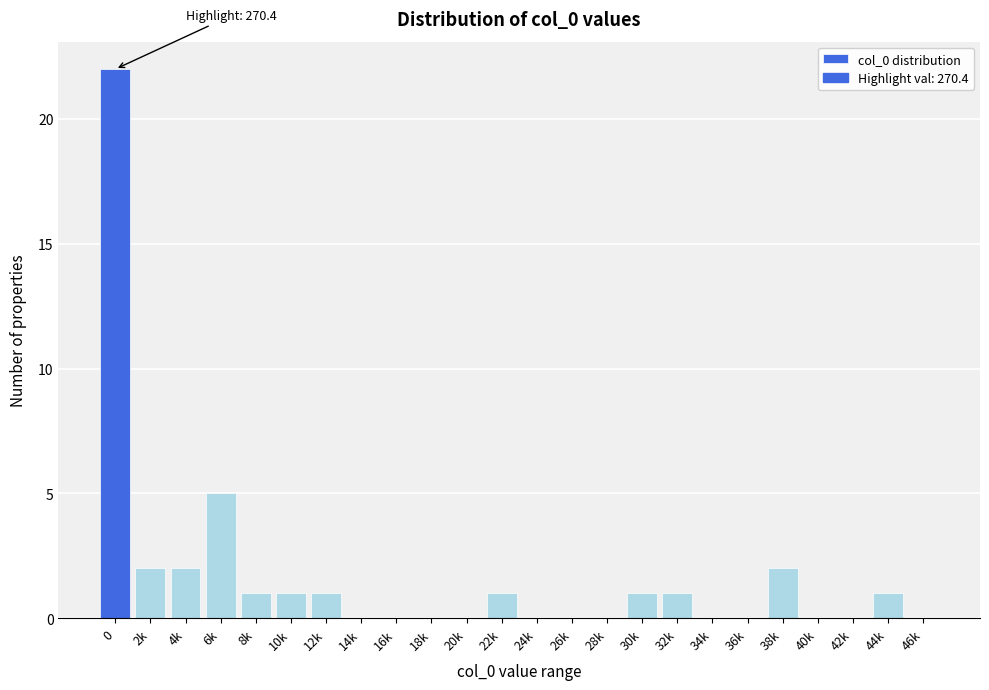

Reading left to right, what are all the values shown in this chart?

0=22	2k=2	4k=2	6k=5	8k=1	10k=1	12k=1	14k=0	16k=0	18k=0	20k=0	22k=1	24k=0	26k=0	28k=0	30k=1	32k=1	34k=0	36k=0	38k=2	40k=0	42k=0	44k=1	46k=0